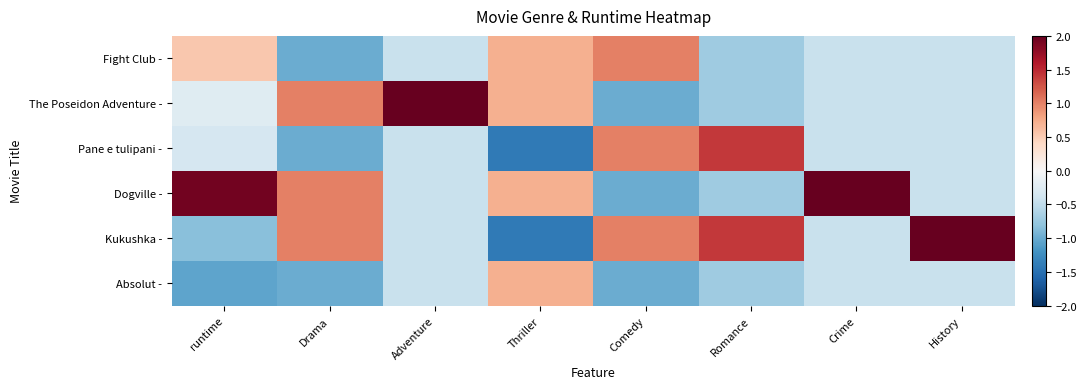

How many distinct data groups are displayed?

6